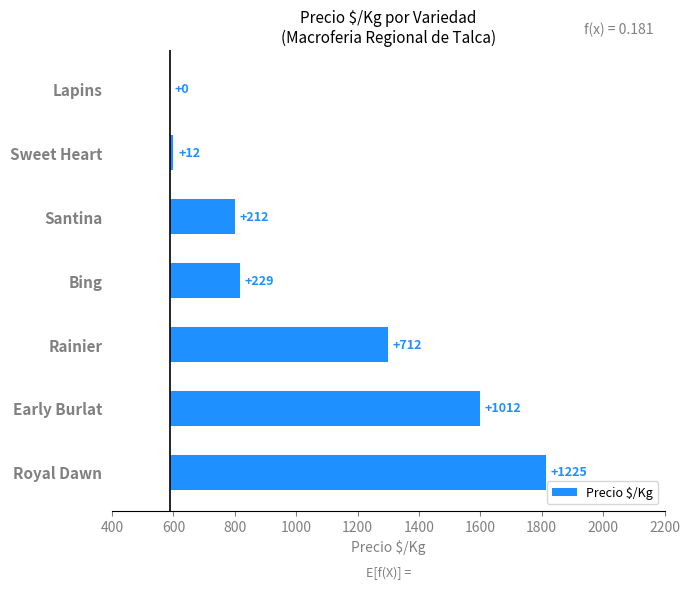

Approximately how many times larger is the value at Bing compared to Rainier?

0.3